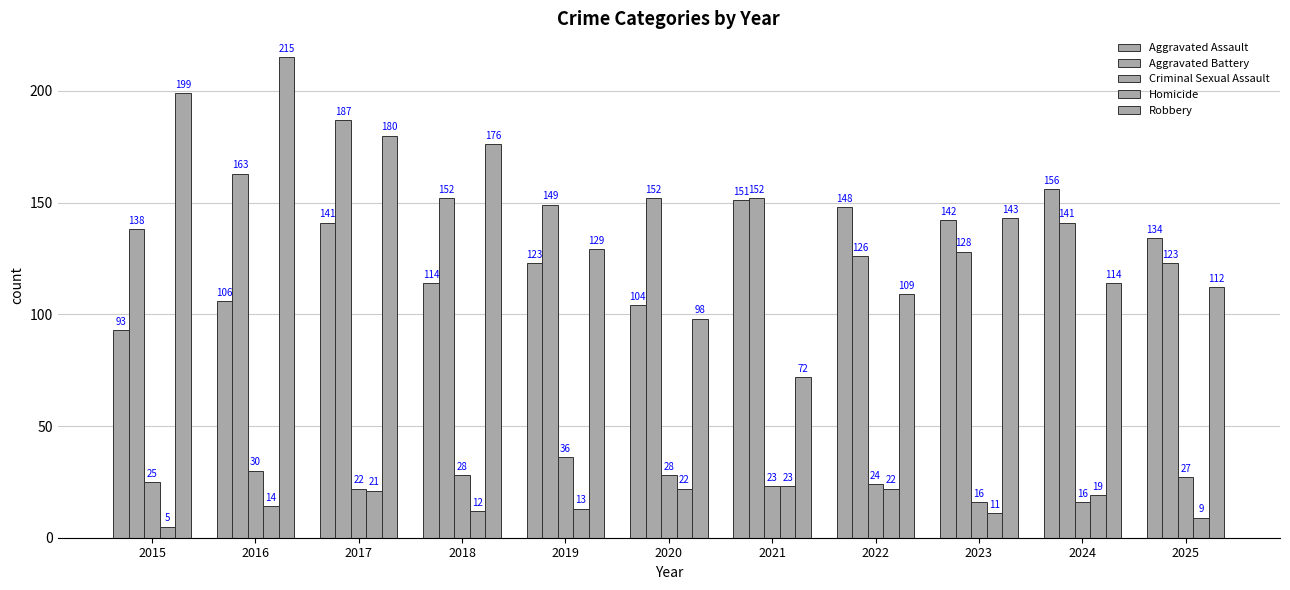

What is the difference between the second highest and minimum values in the Robbery series?

127